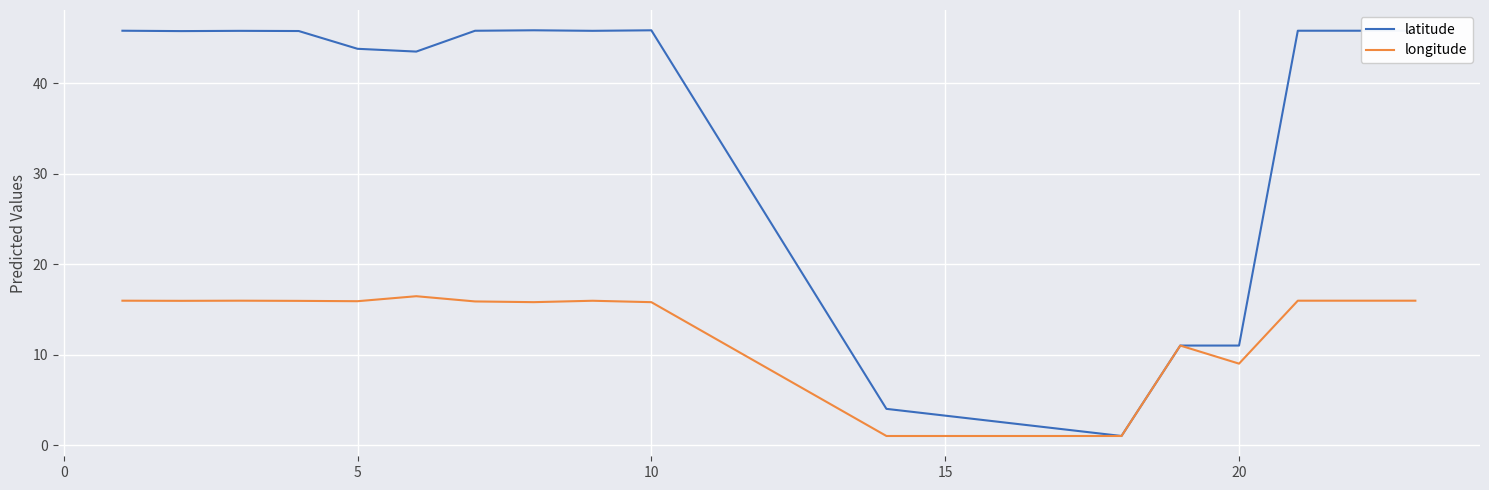

Which series has the widest spread of values?

latitude